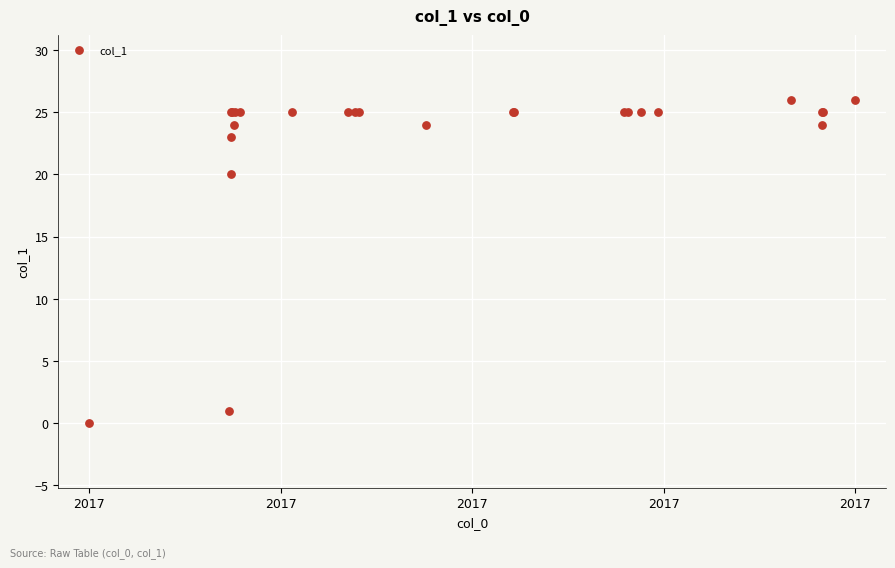

What Y value in the scatter plot is closest to 13?

20